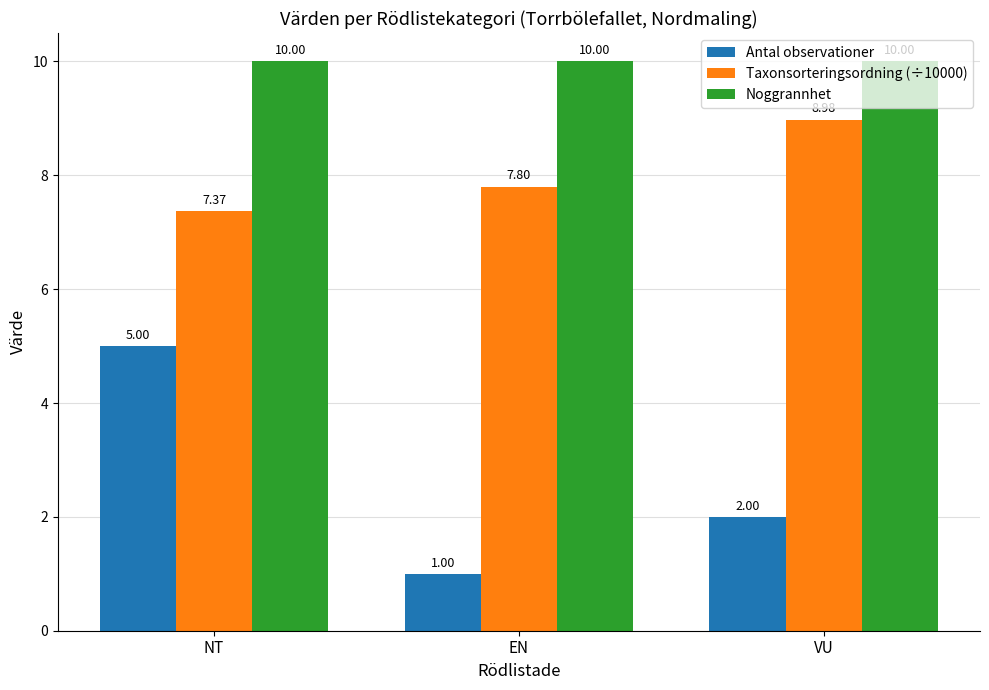

Reading left to right, extract all data points from this chart.

Antal observationer: 5.0	1.0	2.0
Taxonsorteringsordning (÷10000): 7.4	7.8	9.0
Noggrannhet: 10.0	10.0	10.0